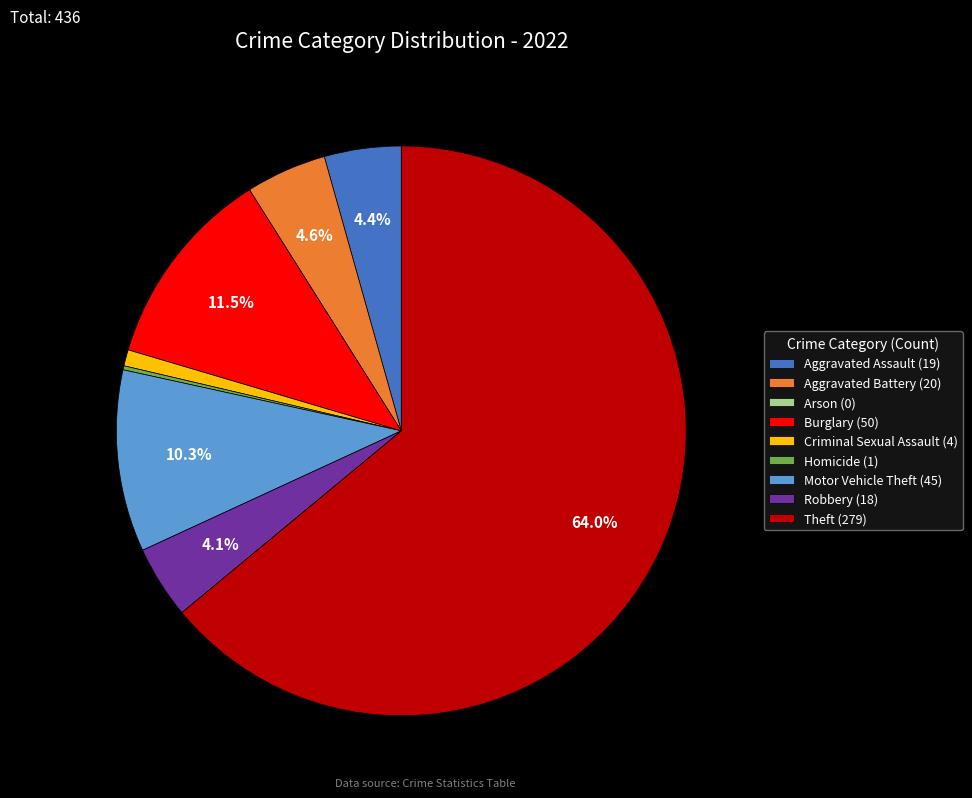

Which category has the biggest portion of the pie?

Theft (279)